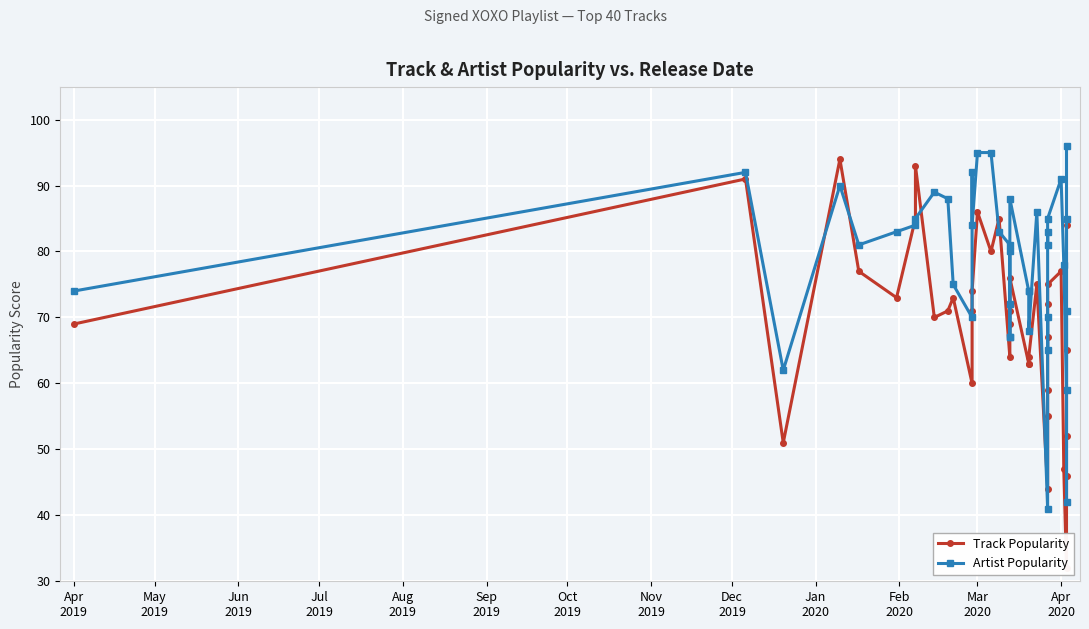

What is the difference between the second highest and minimum values in the Artist Popularity series?

54